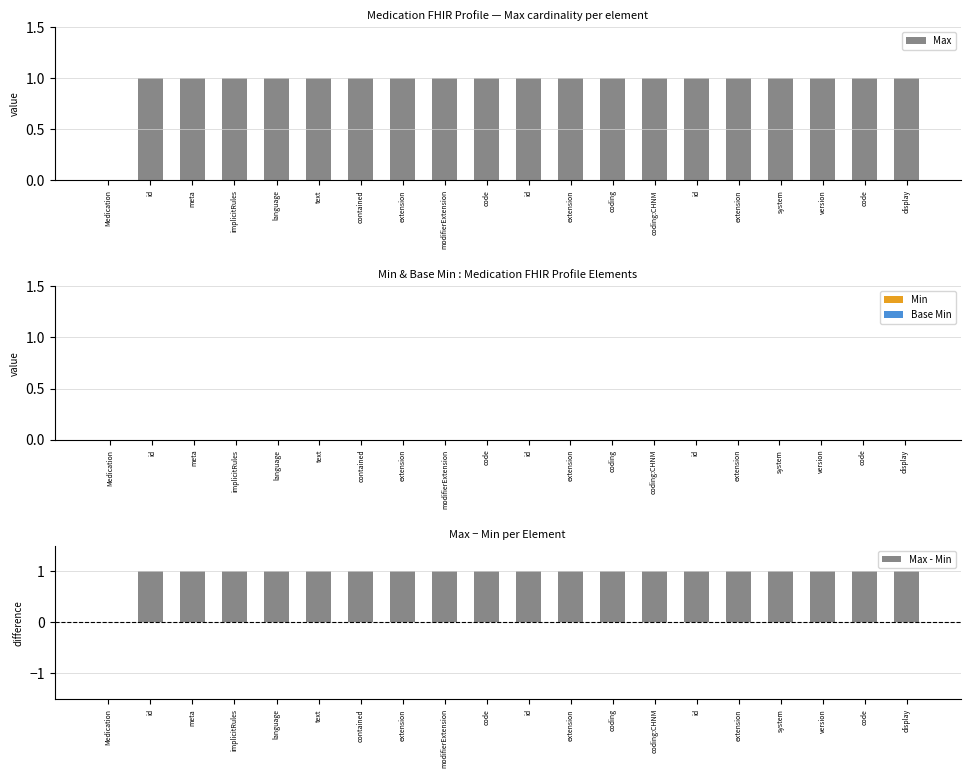

At which label does Base Min reach its peak?

Medication